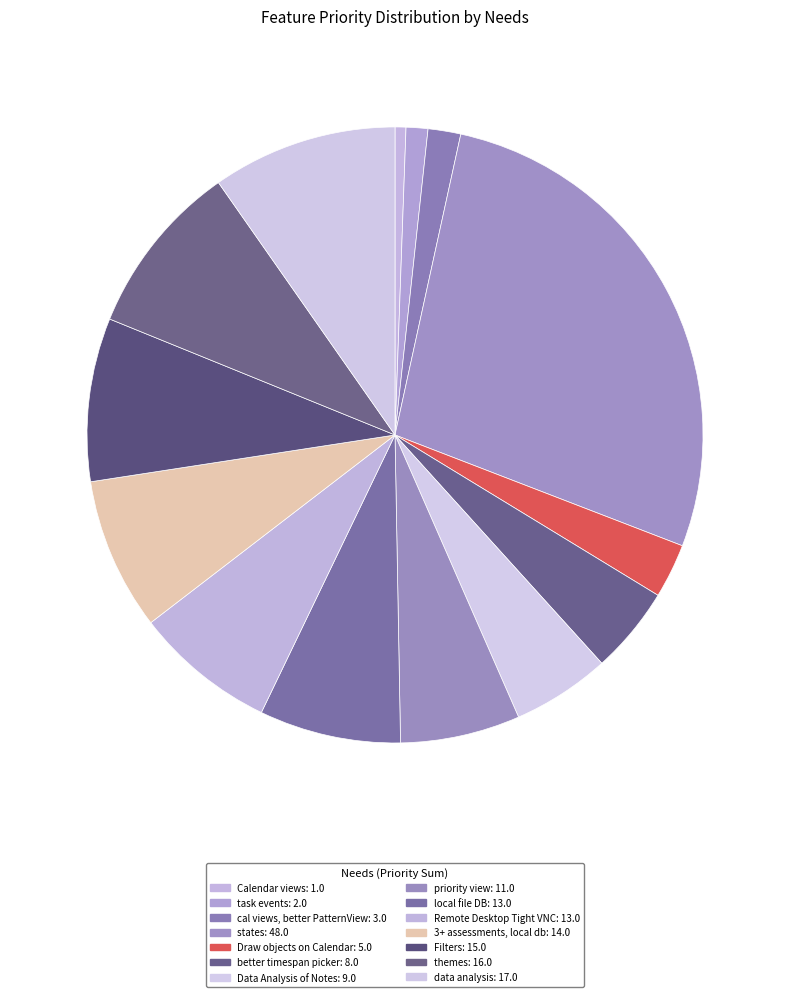

Does any single category account for the majority?

No